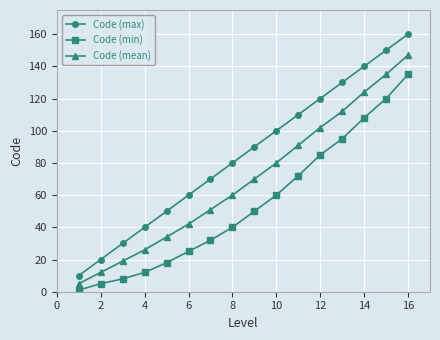

What are all the series names shown in the legend?

Code (max), Code (min), Code (mean)